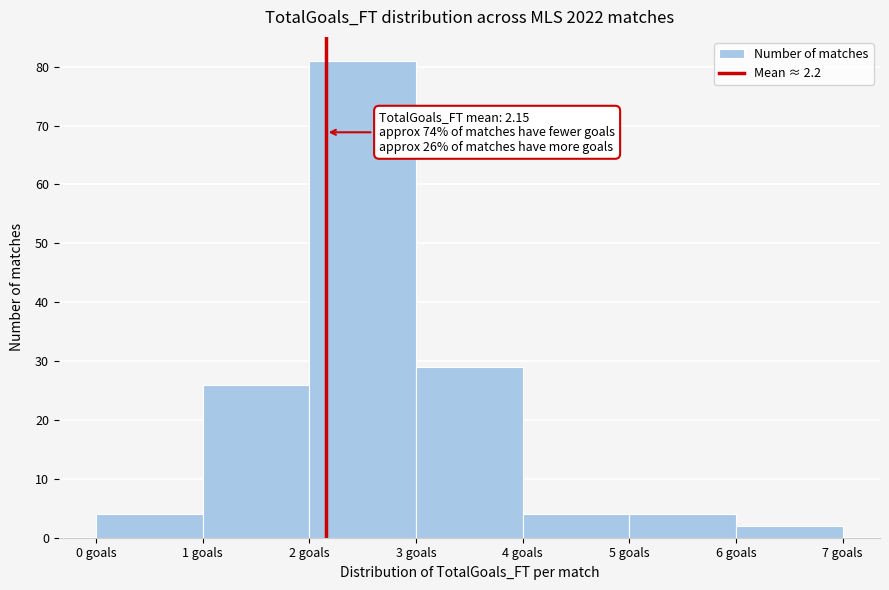

Over which range of the x-axis is the bar tallest?

2 to 3